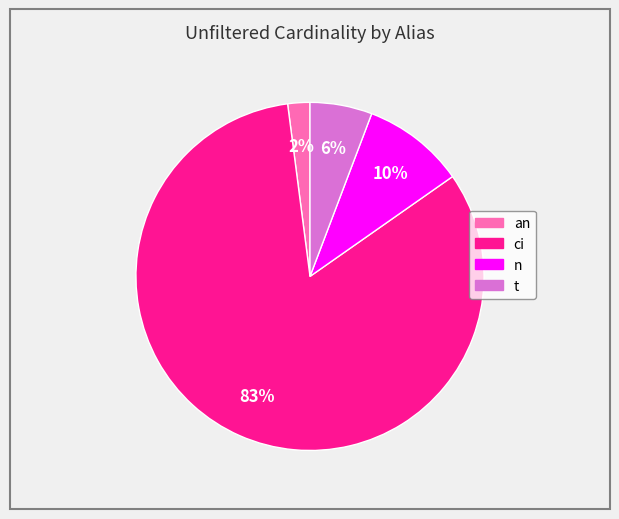

Rank the categories by value from lowest to highest.

an, t, n, ci